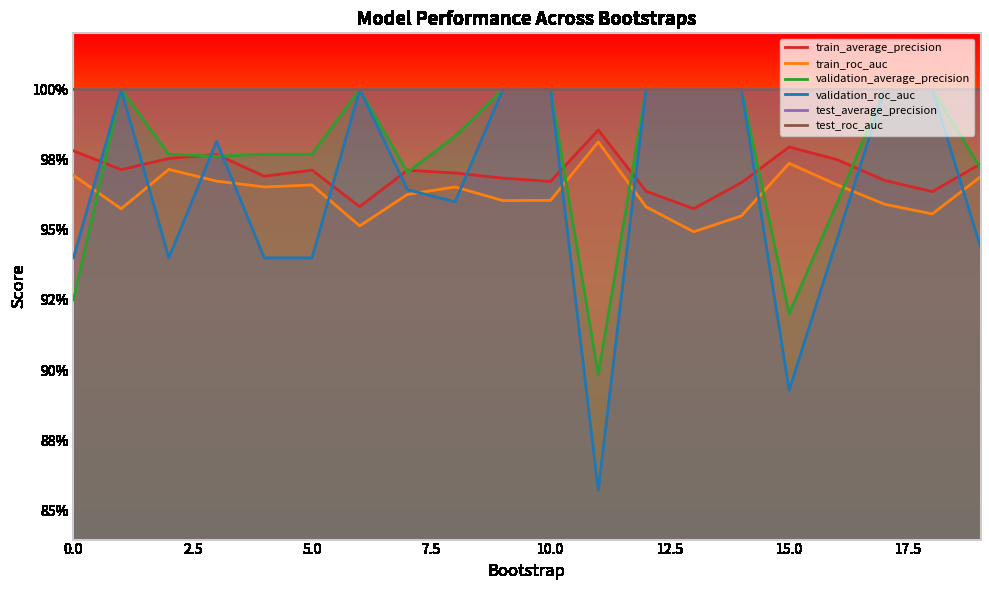

What is the total value across all series at 15.0?

5.9